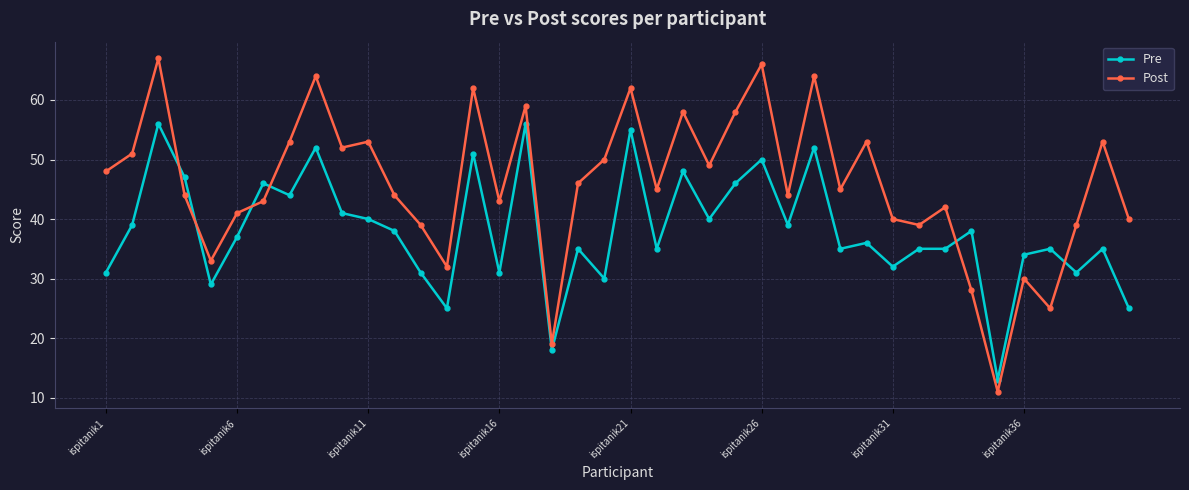

Which series ends up on top after the final intersection of Post and Pre?

Post